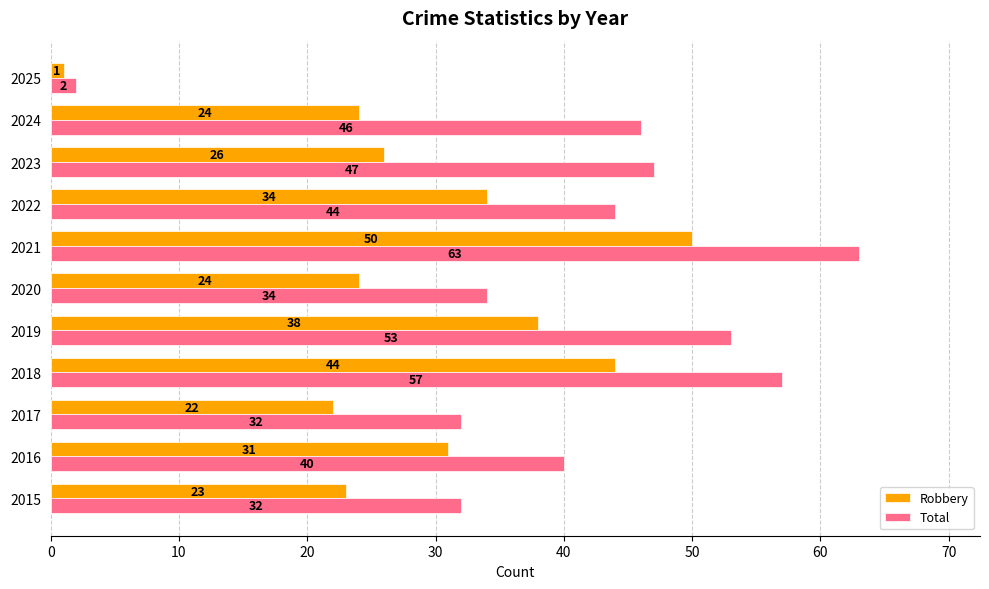

How many categories are shown in the chart?

11